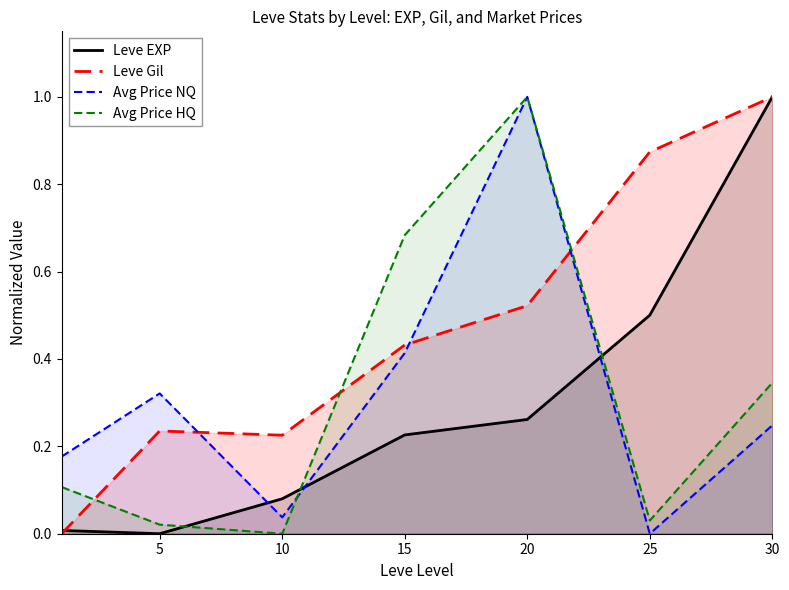

The value of Leve Gil at 30 is 1.0. True or false?

True